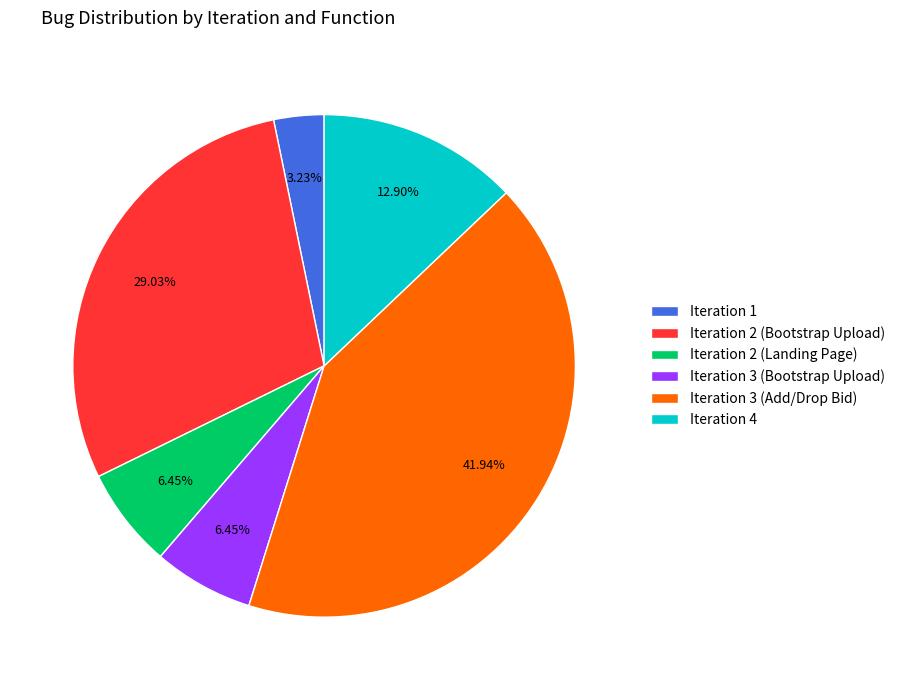

The Iteration 4 slice represents 13% of the pie. True or false?

True